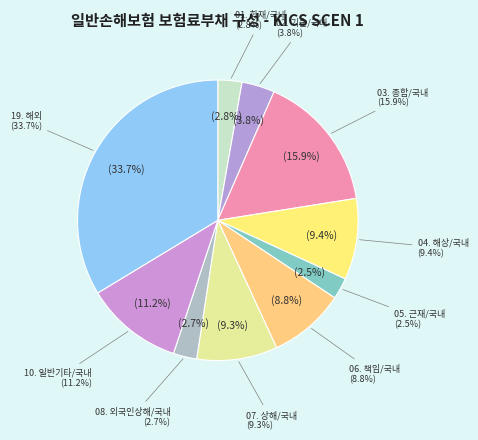

To the nearest percent, what portion does 06. 책임/국내 represent?

9%